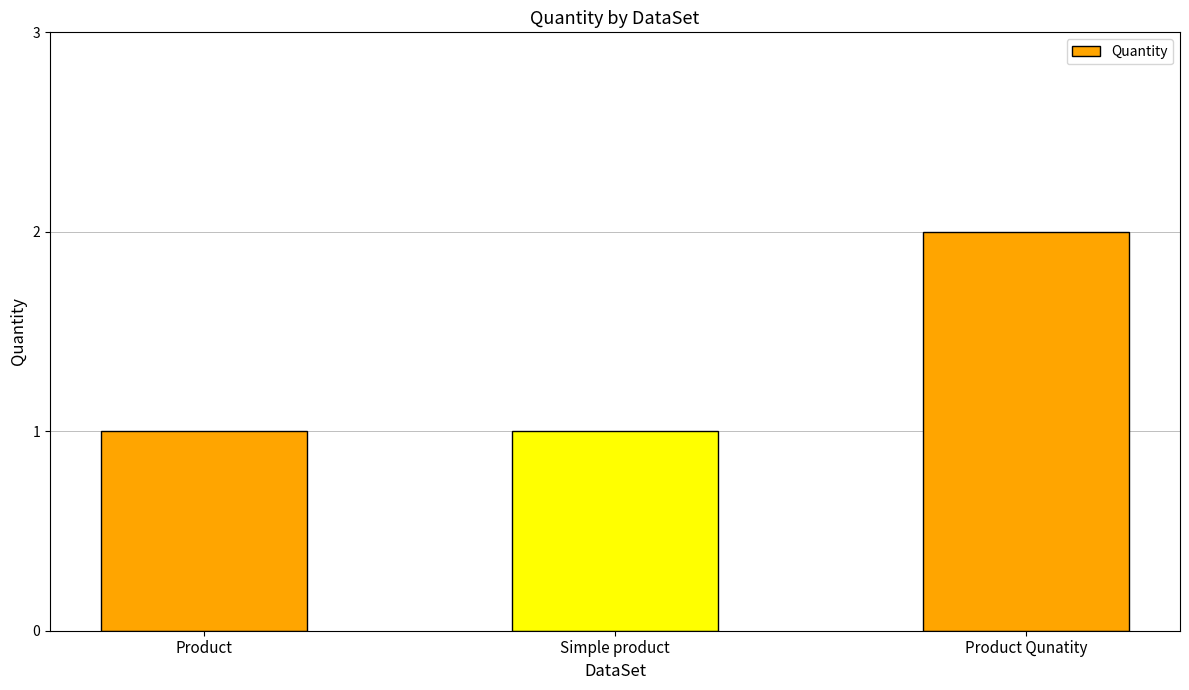

Reading left to right, what are all the values shown in this chart?

1	1	2